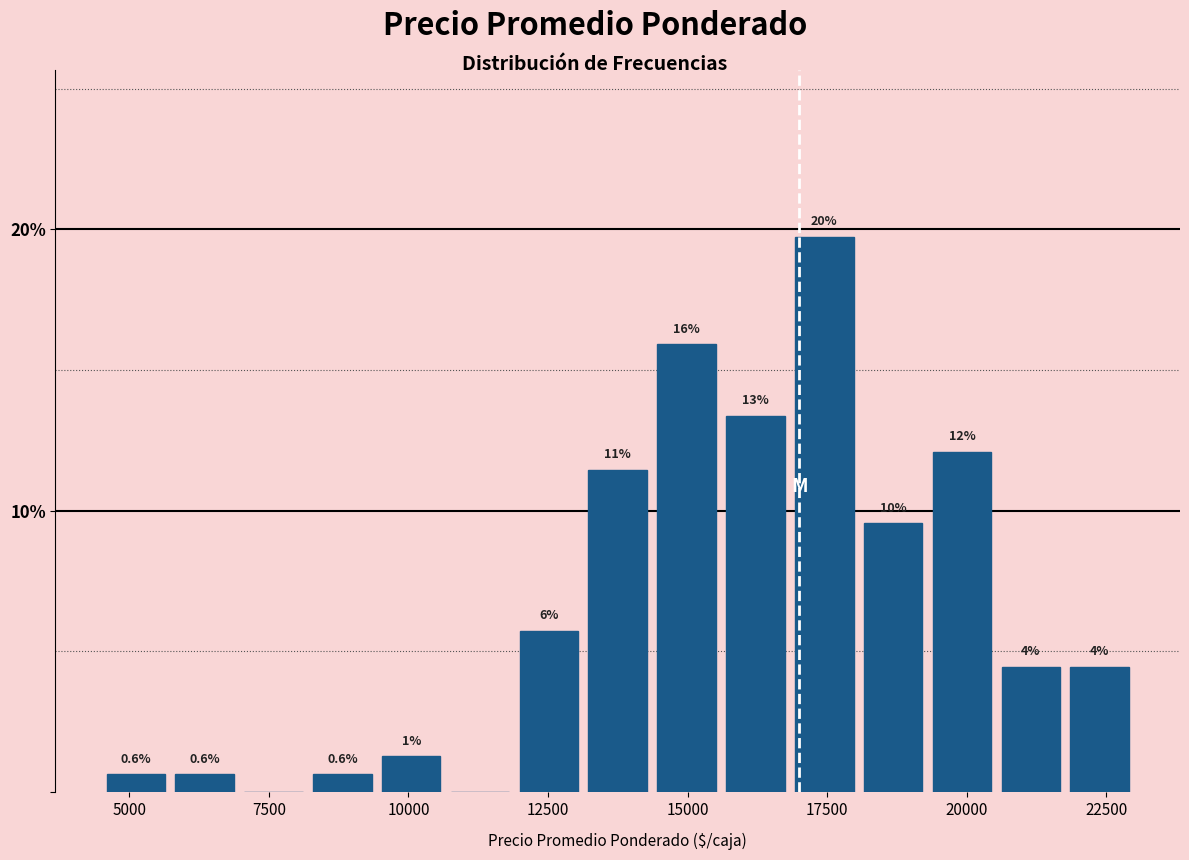

Read against the x-axis, roughly where is the centre of the tallest bar?

17500